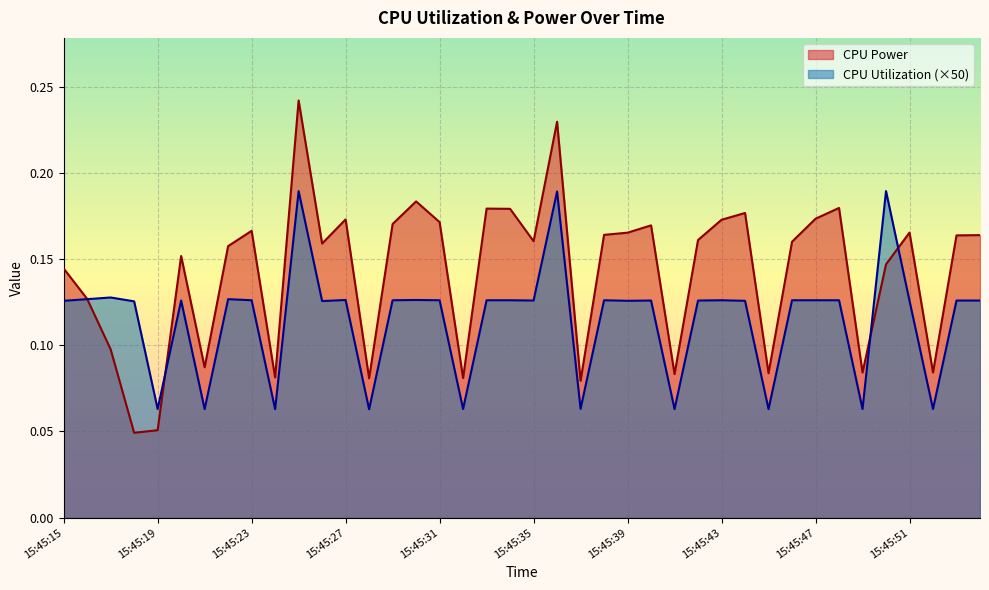

Is it true that CPU Utilization equals 0.1 at 15:45:40?

True